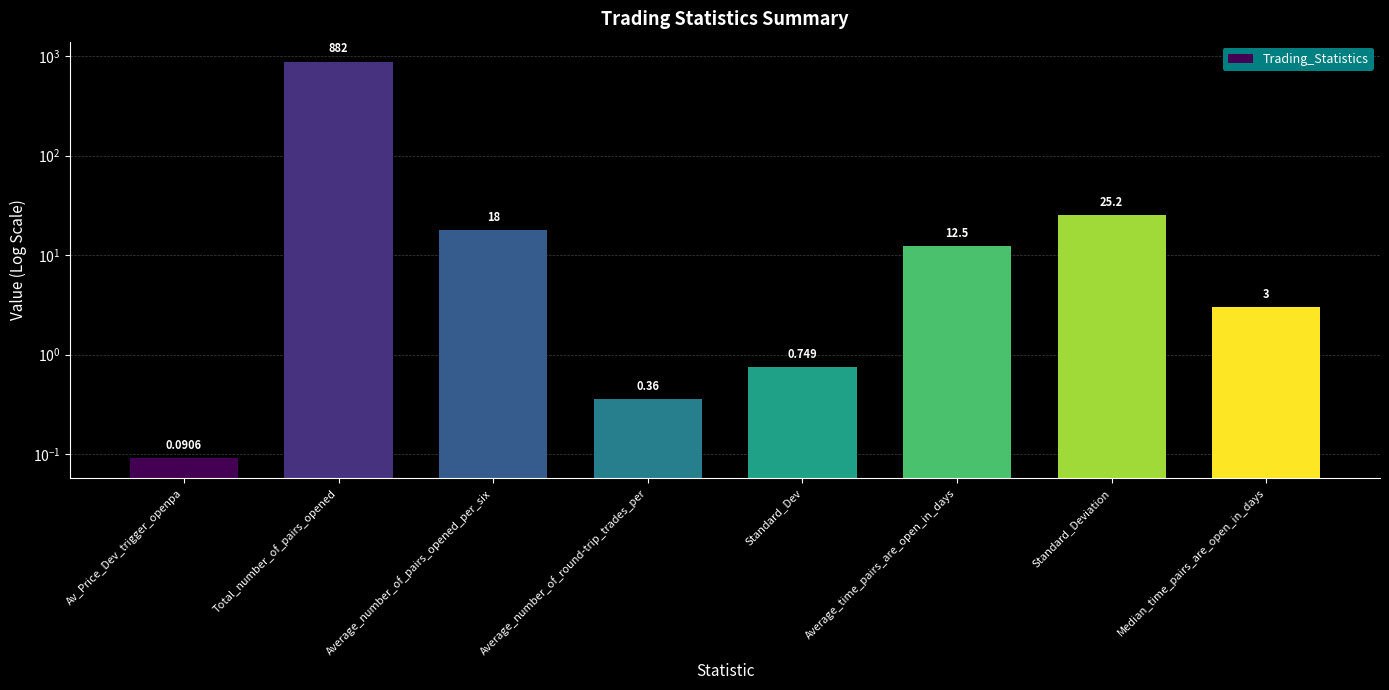

Rank the categories by value from lowest to highest.

Av_Price_Dev_trigger_openpa, Average_number_of_round-trip_trades_per, Standard_Dev, Median_time_pairs_are_open_in_days, Average_time_pairs_are_open_in_days, Average_number_of_pairs_opened_per_six, Standard_Deviation, Total_number_of_pairs_opened